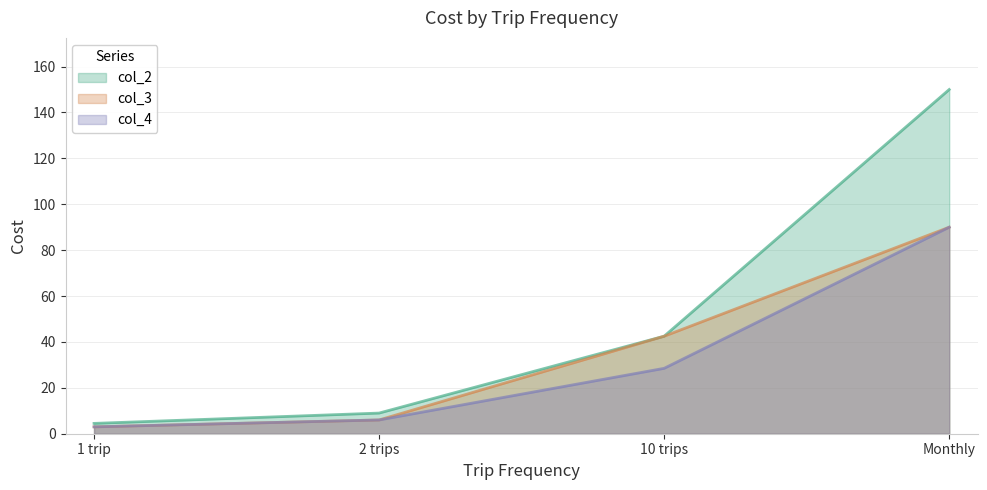

Does the chart display data point markers on the line(s)?

No